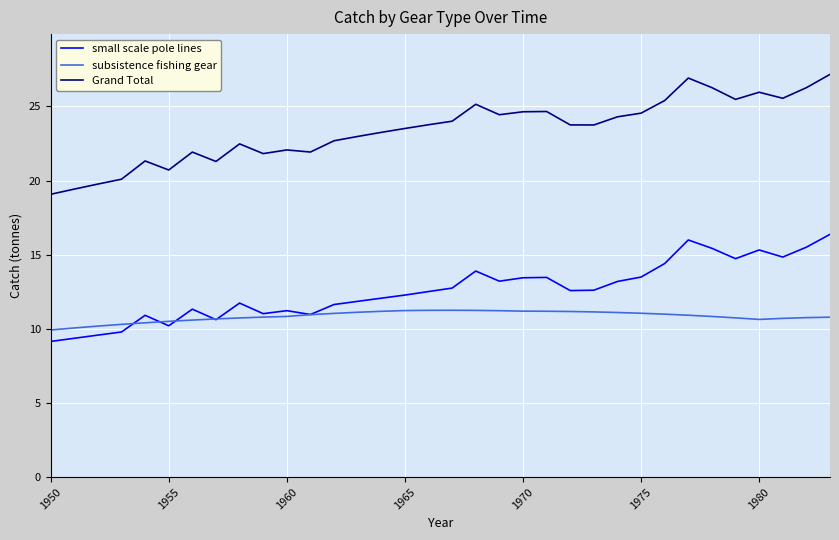

What is the maximum value shown in the chart?

27.2